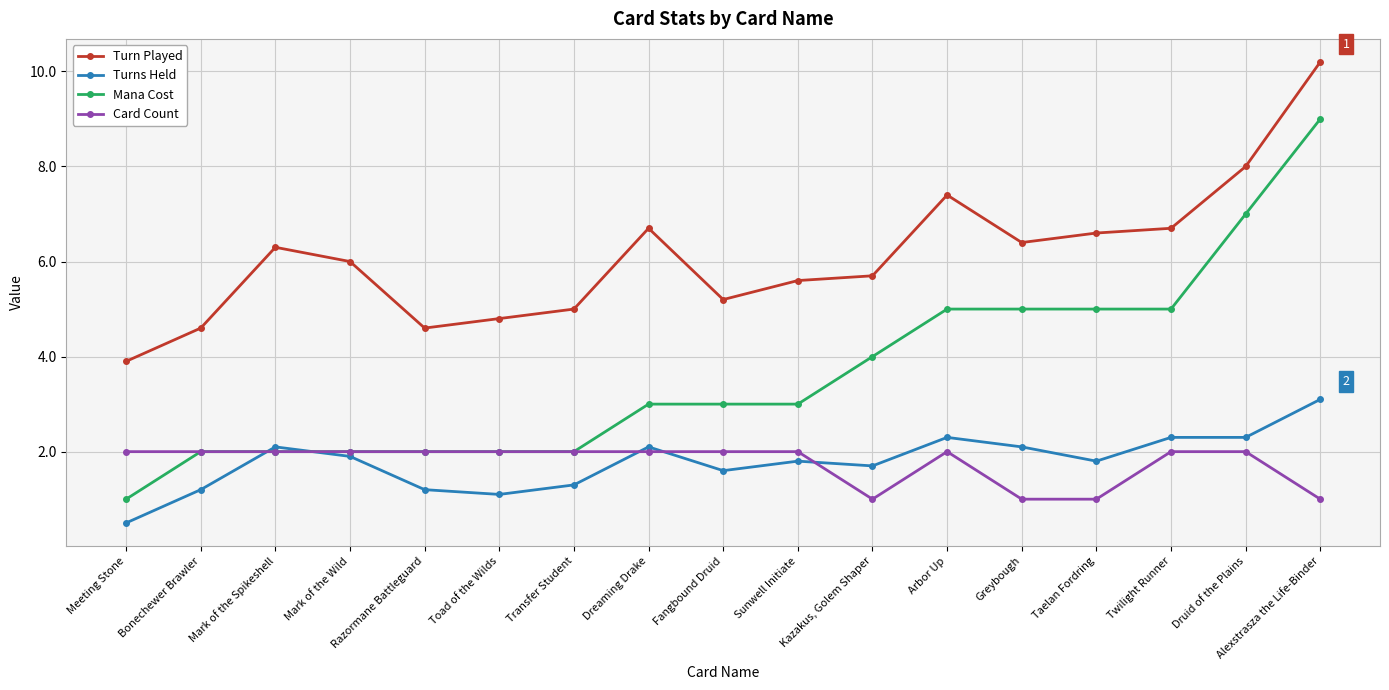

What is the difference between the highest and lowest values at Sunwell Initiate?

3.8